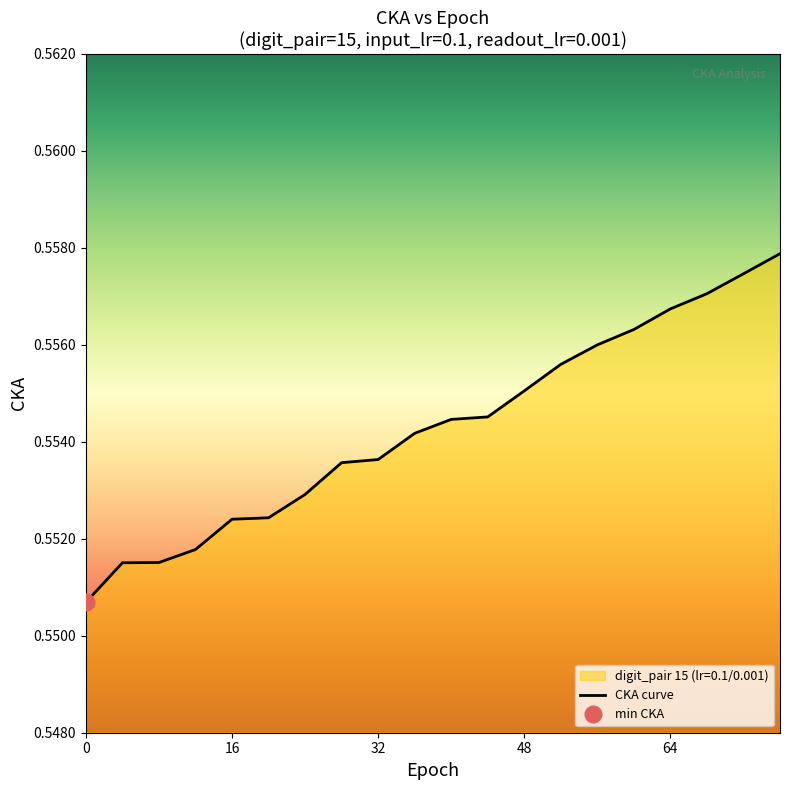

How many lines are shown in the chart?

1